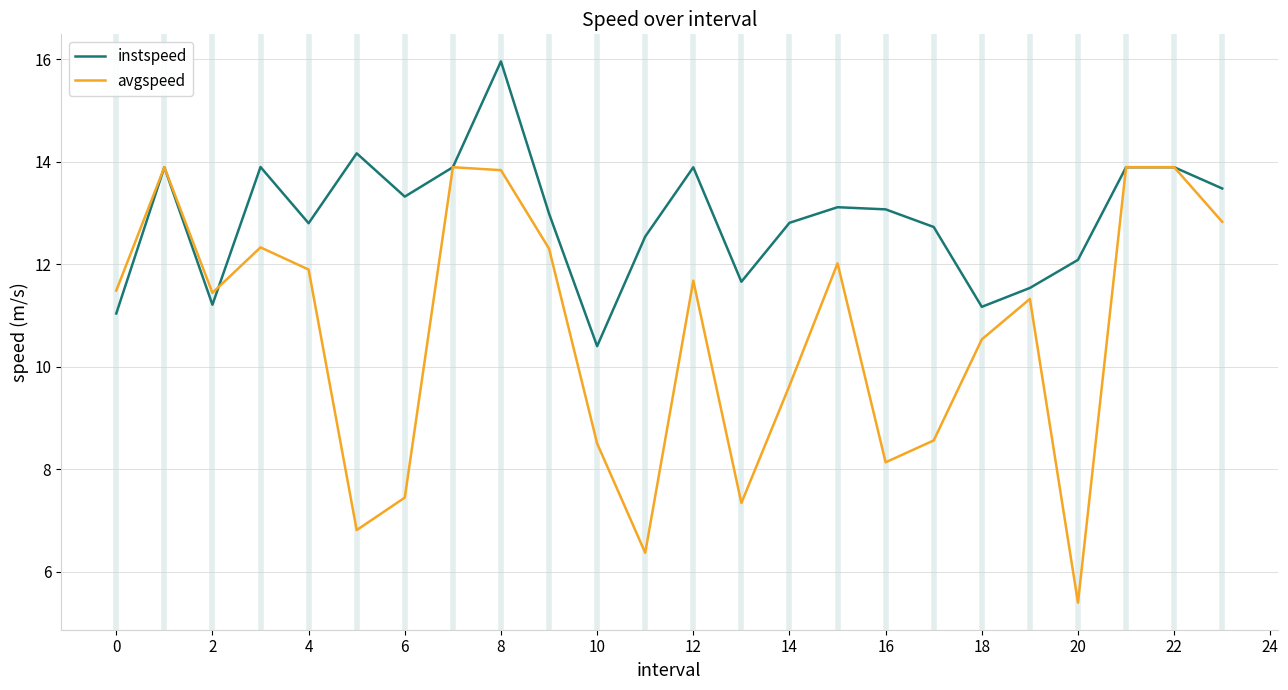

Which series has the largest total across all categories?

instspeed